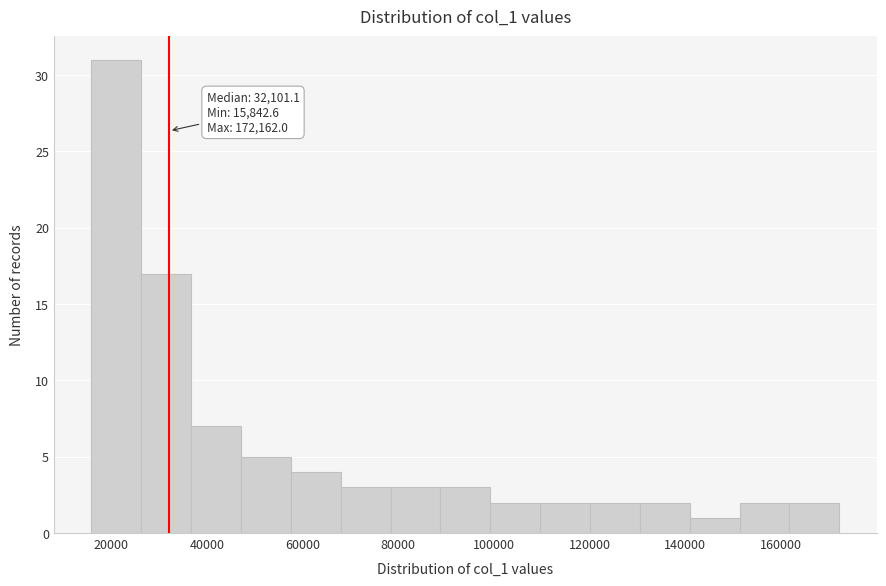

Over which range of the x-axis is the bar tallest?

16000 to 26000